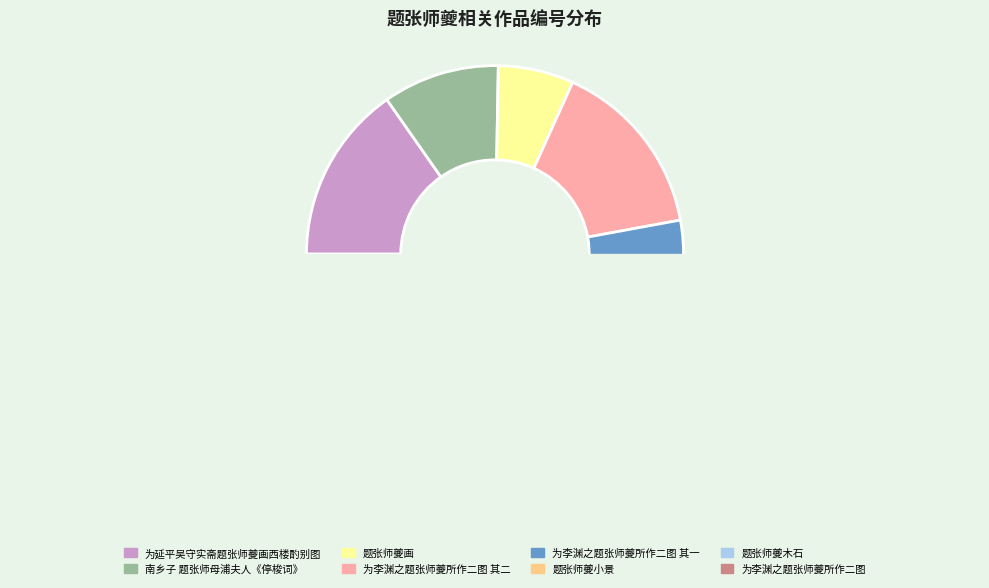

What portion of the pie excludes 为延平吴守实斋题张师夔画西楼酌别图?

84.7%